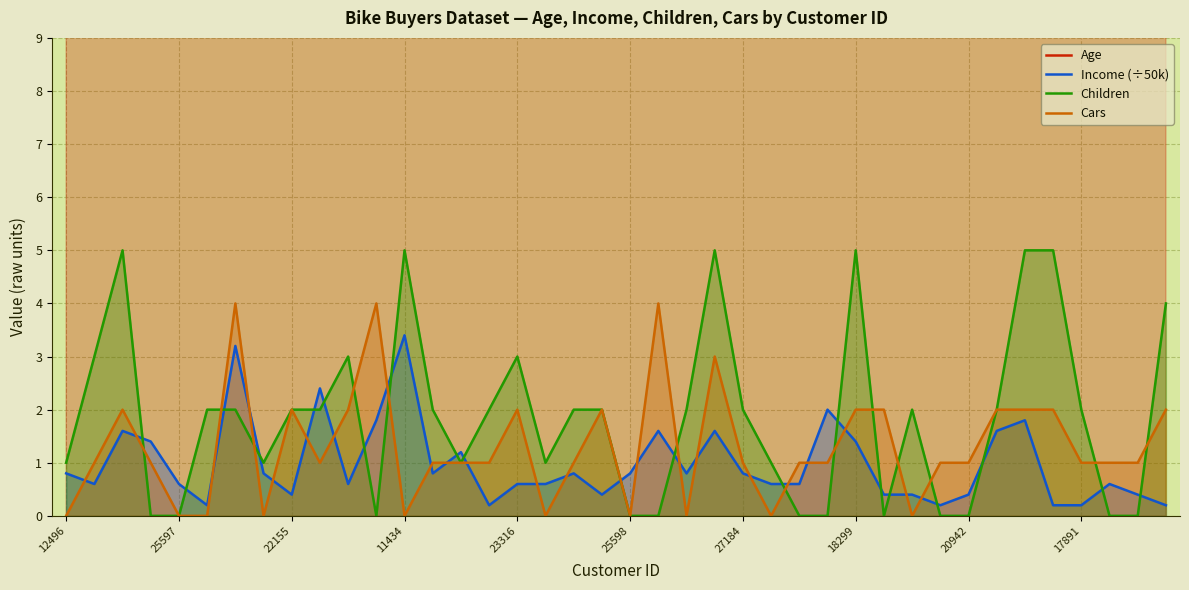

What is the difference between the maximum and minimum values in the Children series?

5.0